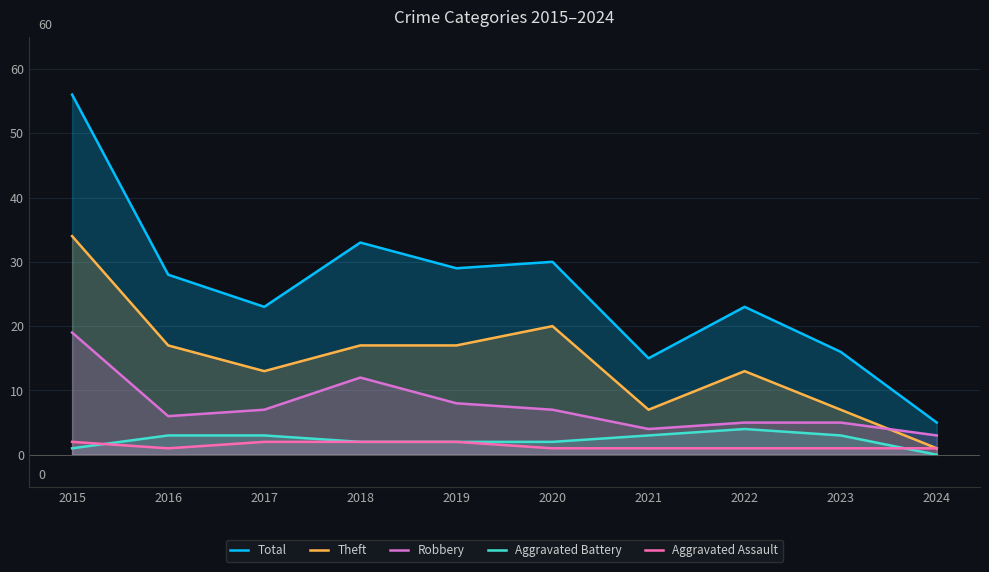

At how many categories does at least one series exceed 12?

9